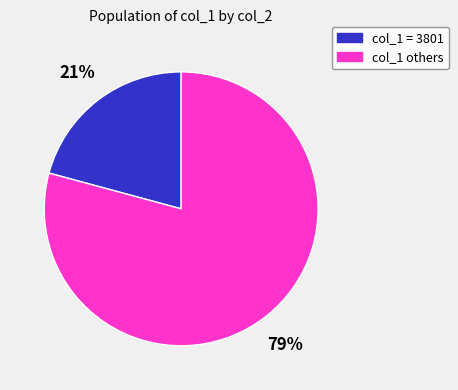

To the nearest percent, what is the average slice percentage?

50%